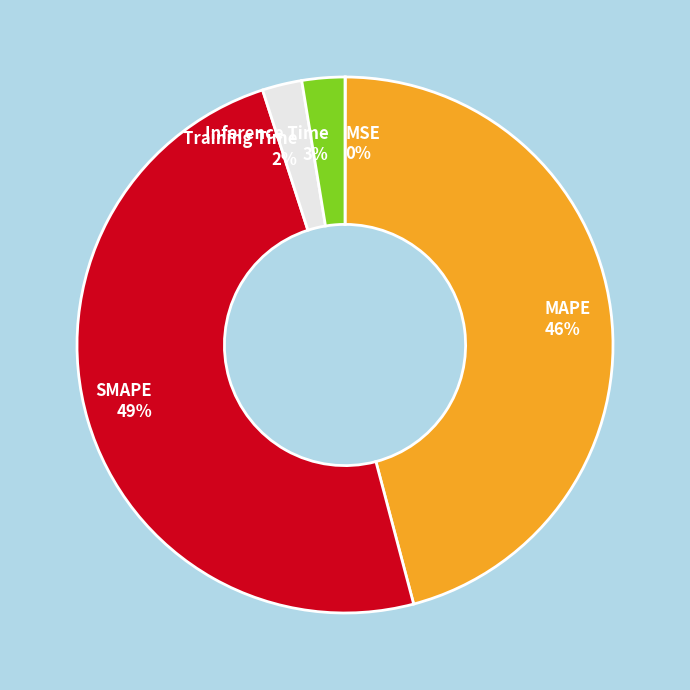

The SMAPE slice represents 49% of the pie. True or false?

True